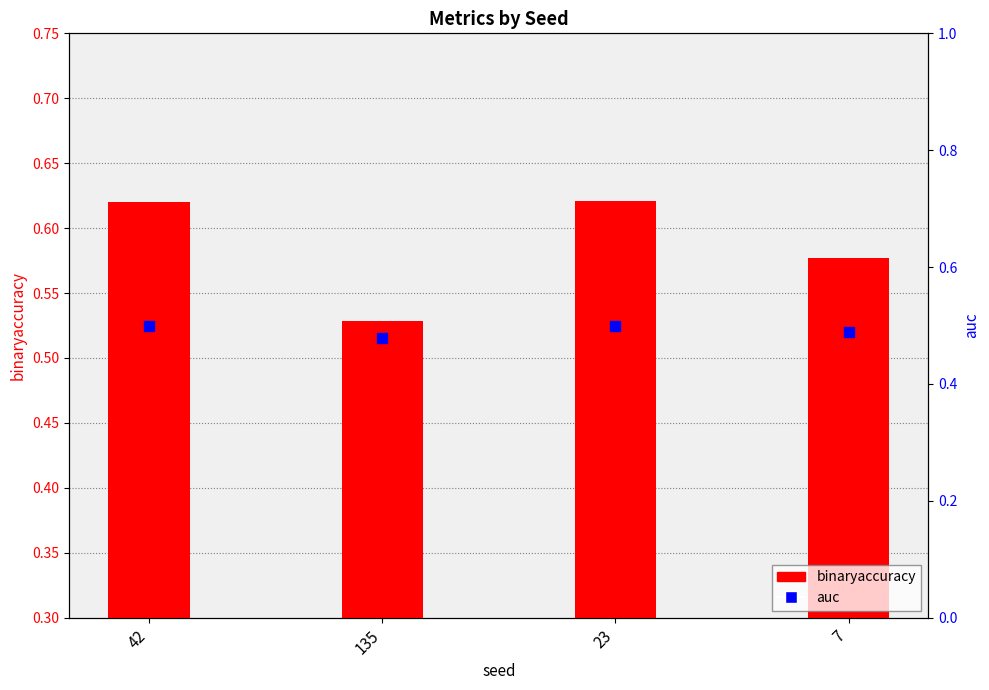

What are all the series names shown in the legend?

binaryaccuracy, auc